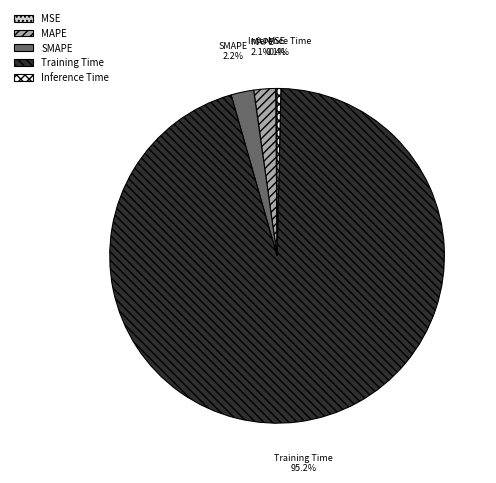

What percentage do Inference Time and Training Time together represent?

95.6%